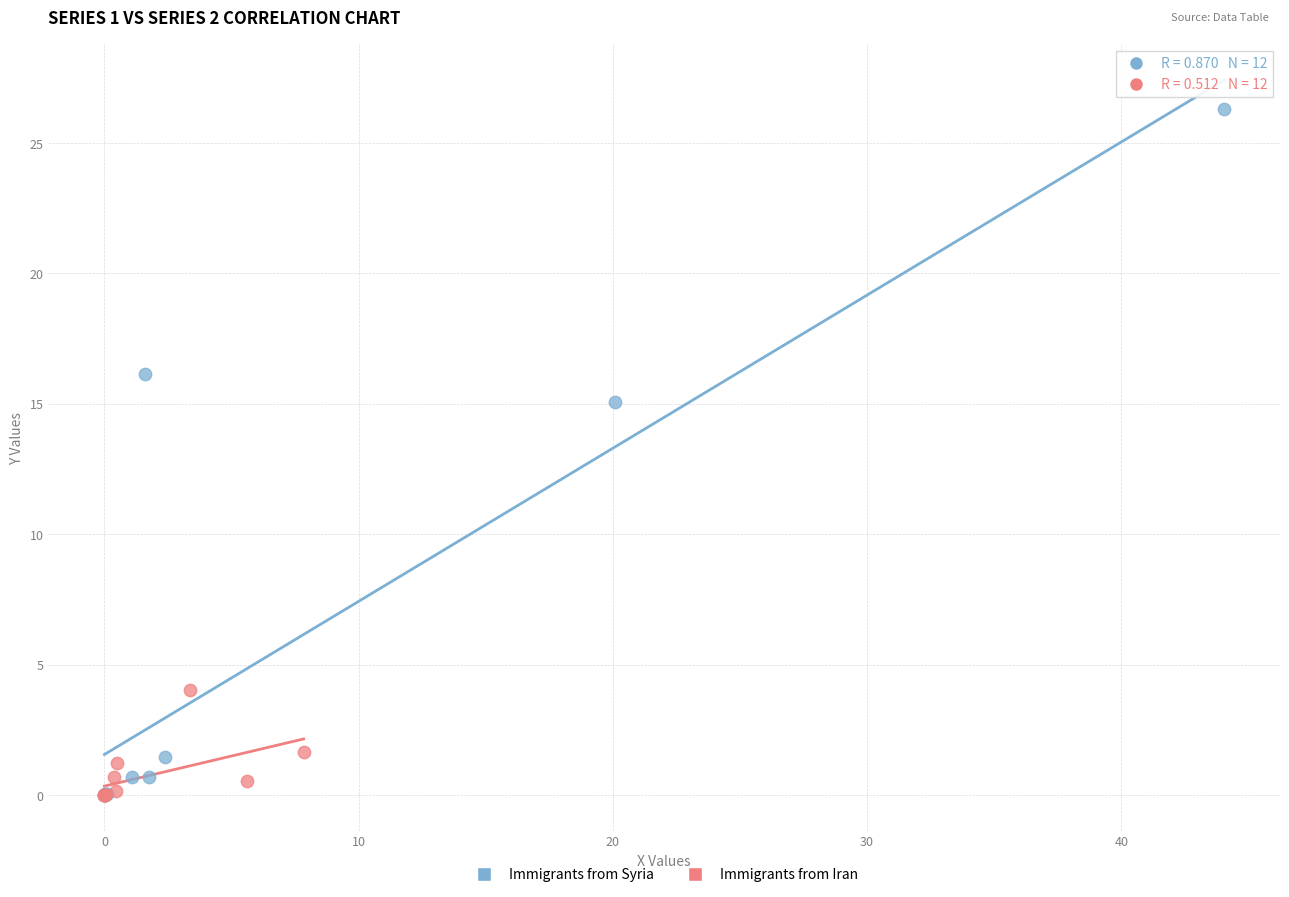

What are all the series names shown in the legend?

Immigrants from Syria, Immigrants from Iran